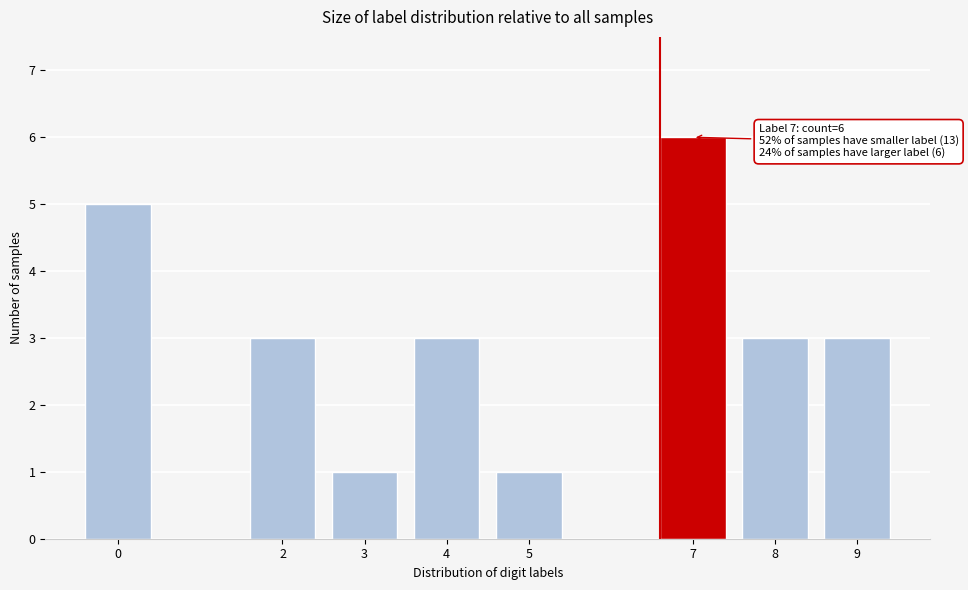

Reading left to right, list all the values displayed in this chart.

0=5	2=3	3=1	4=3	5=1	7=6	8=3	9=3